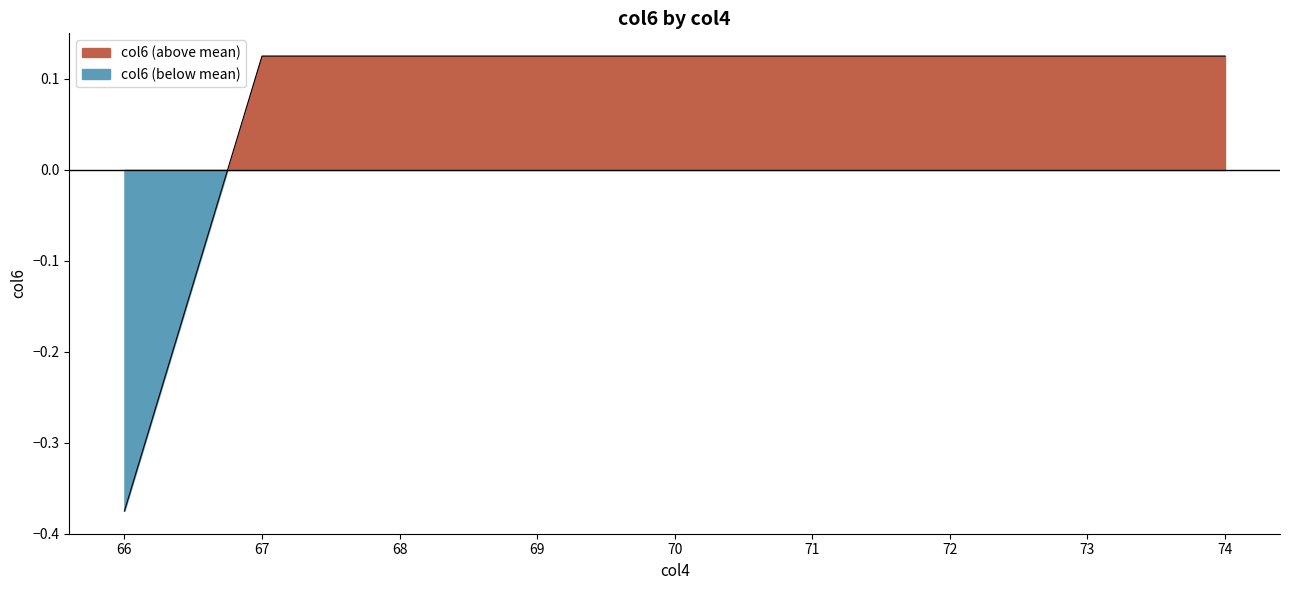

What is the greatest value displayed?

0.1